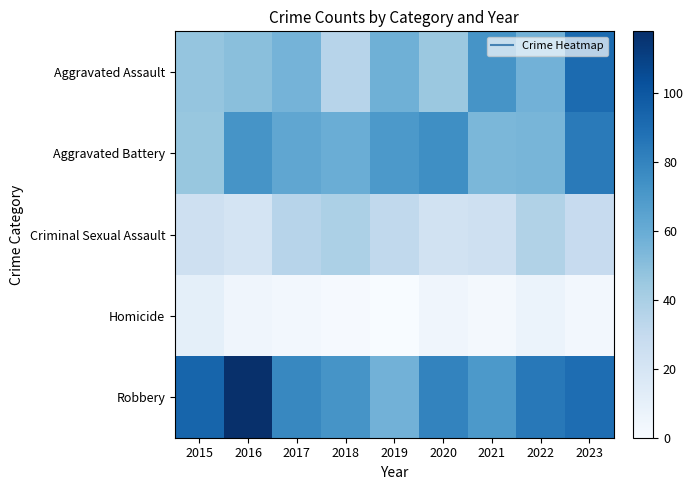

Reading right to left, what are all the values shown in this chart?

Aggravated Assault: 2023=91	2022=57	2021=72	2020=45	2019=58	2018=35	2017=56	2016=50	2015=47
Aggravated Battery: 2023=84	2022=55	2021=54	2020=75	2019=70	2018=59	2017=63	2016=72	2015=46
Criminal Sexual Assault: 2023=29	2022=37	2021=24	2020=23	2019=31	2018=39	2017=35	2016=21	2015=24
Homicide: 2023=3	2022=7	2021=2	2020=5	2019=0	2018=1	2017=3	2016=5	2015=11
Robbery: 2023=90	2022=85	2021=70	2020=80	2019=57	2018=72	2017=78	2016=118	2015=94